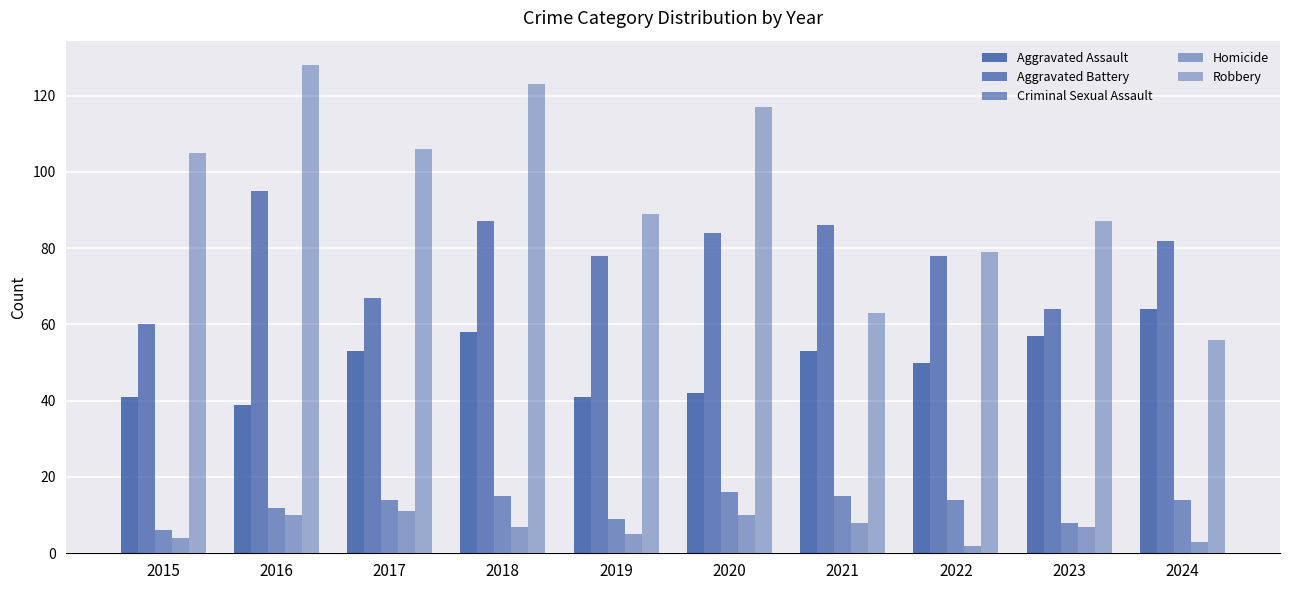

What is the smallest value displayed?

2